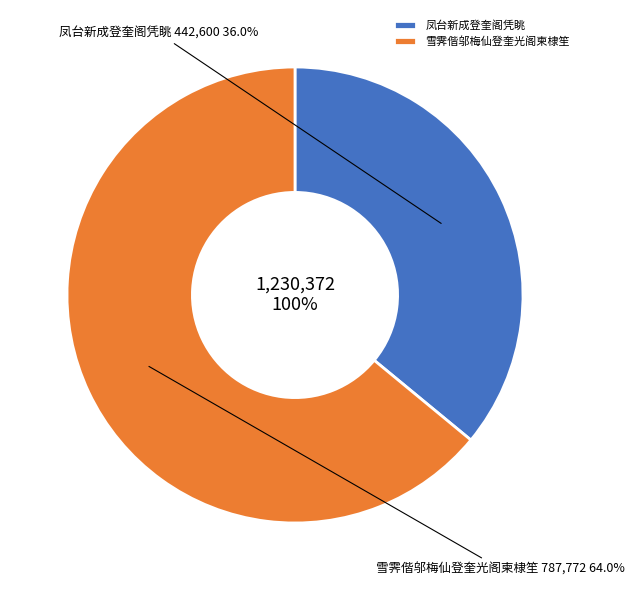

Which slice is the largest?

雪霁偕邬梅仙登奎光阁柬棣笙